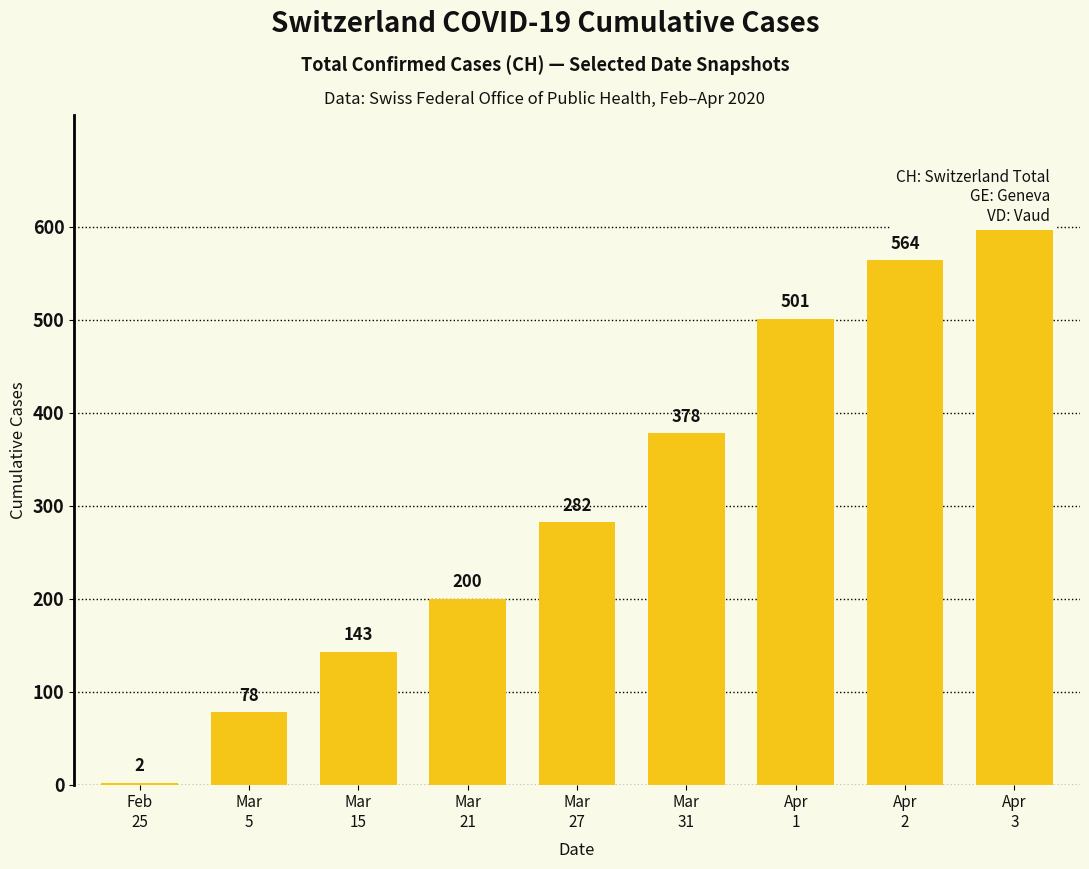

At which category does the chart reach its peak across all series?

Apr
3